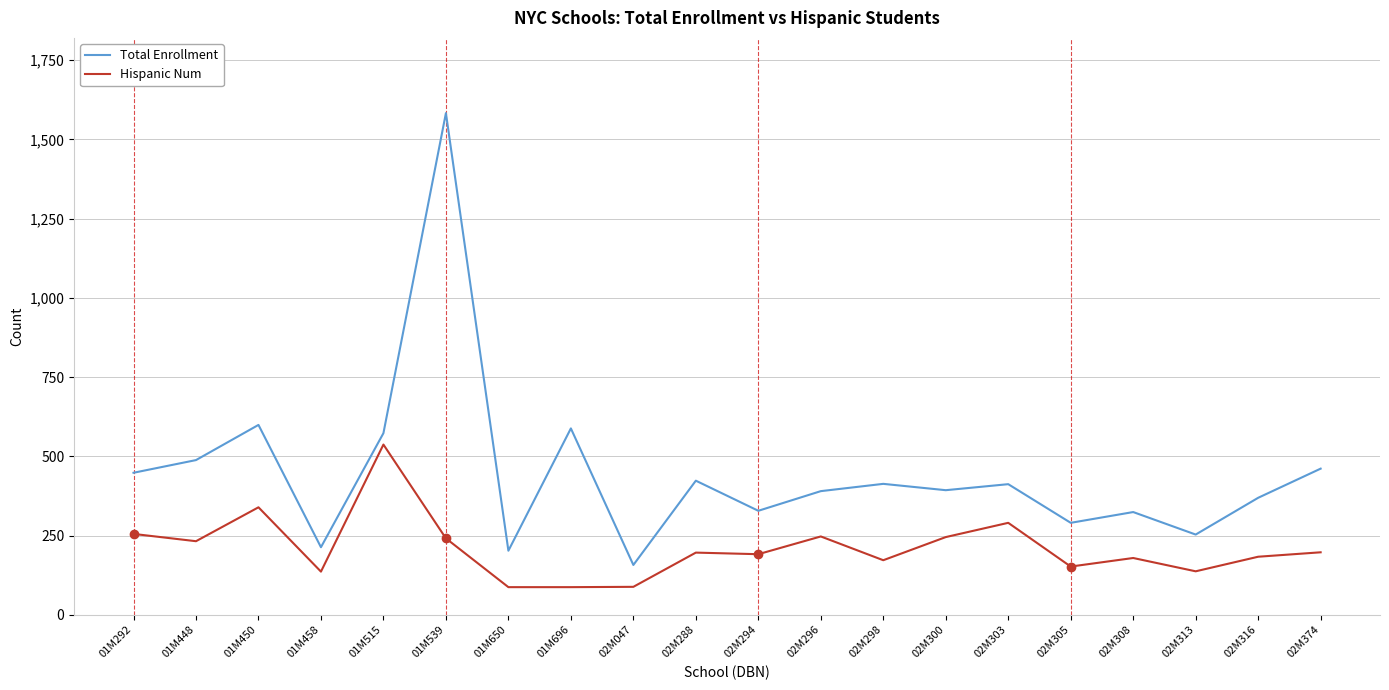

What is the greatest value displayed?

1583